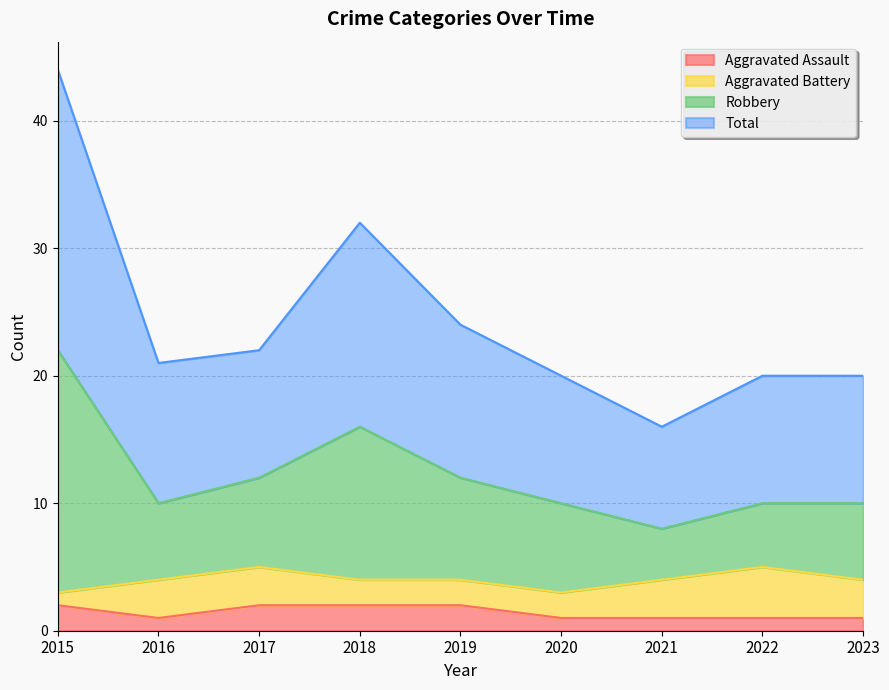

True or false: Aggravated Assault has a value of 2 at 2017.

True